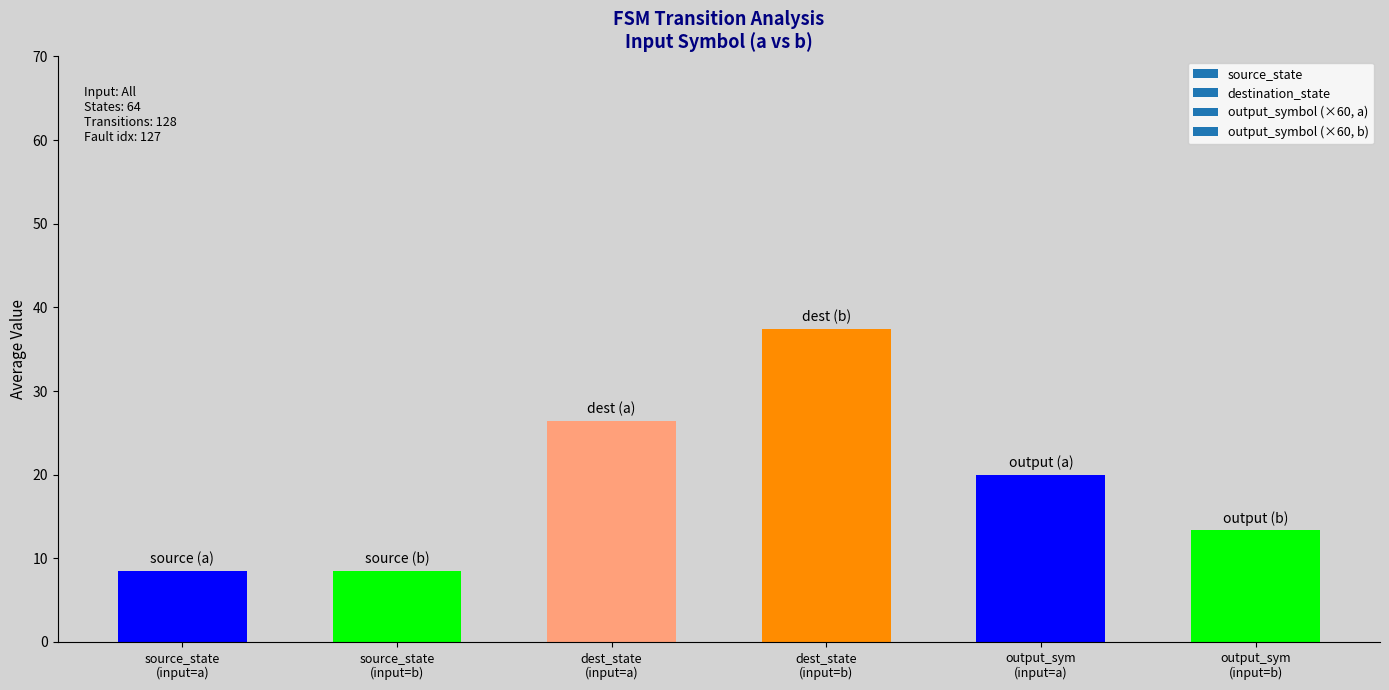

What is the difference between the second highest and minimum values?

17.9